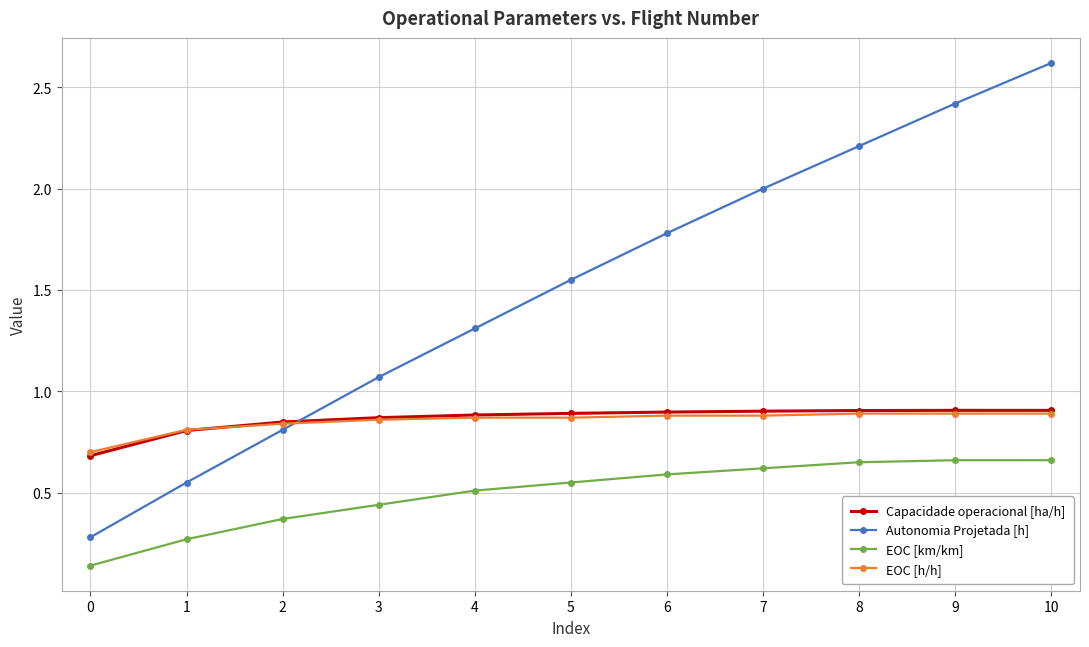

Which series has the largest total across all categories?

Autonomia Projetada [h]